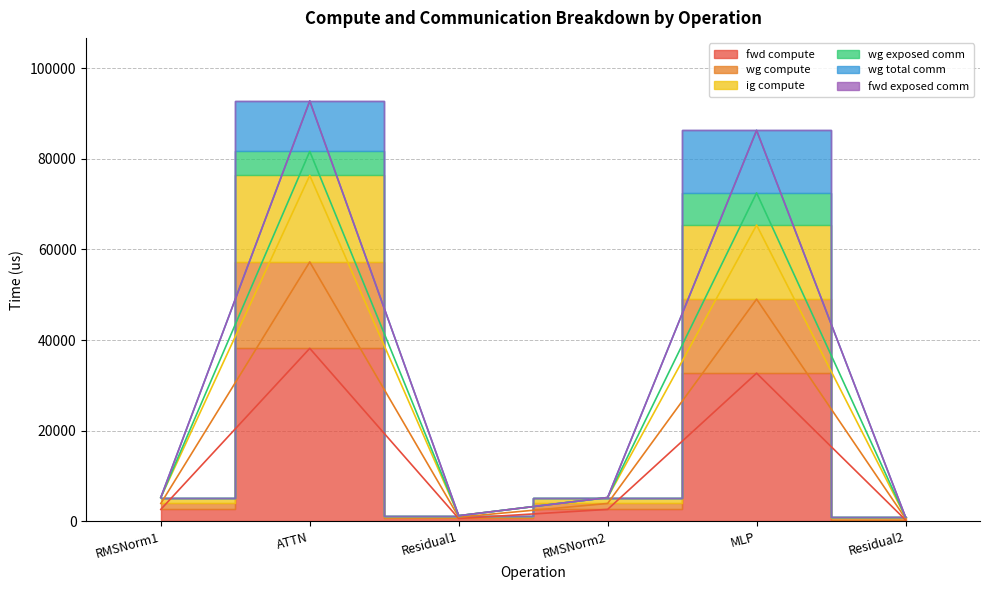

The value of wg total comm at RMSNorm1 is 5242.8. True or false?

True